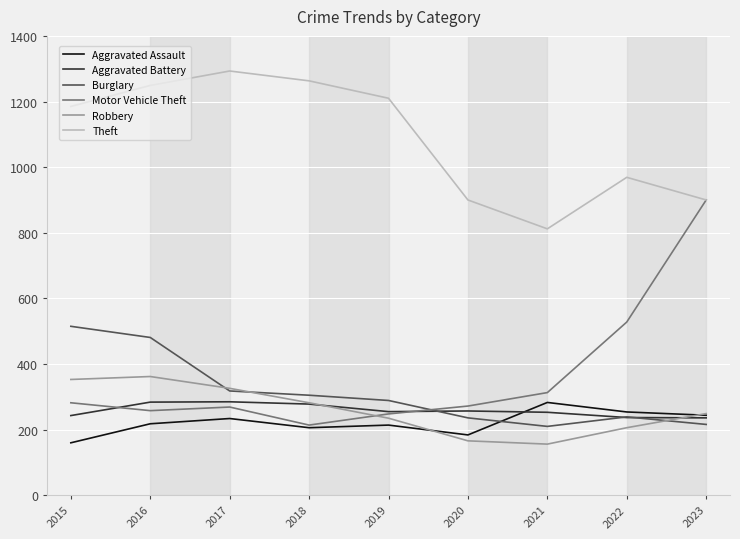

The value of Robbery at 2018 is 132. True or false?

False